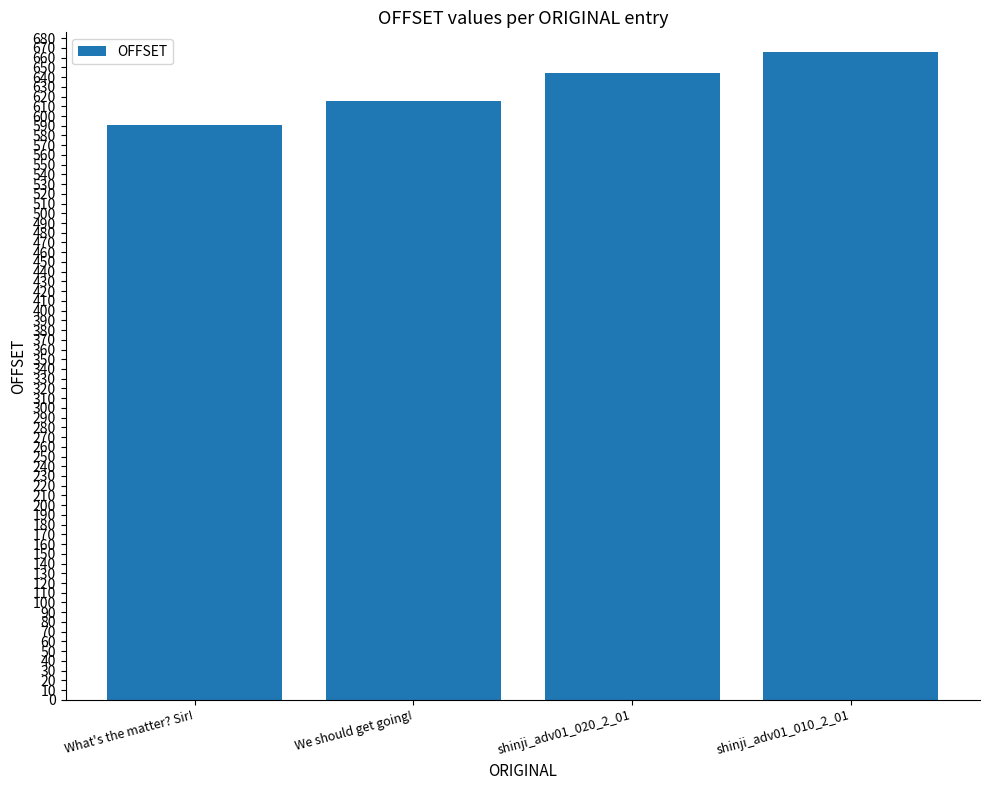

What is the difference between the maximum and minimum values?

75